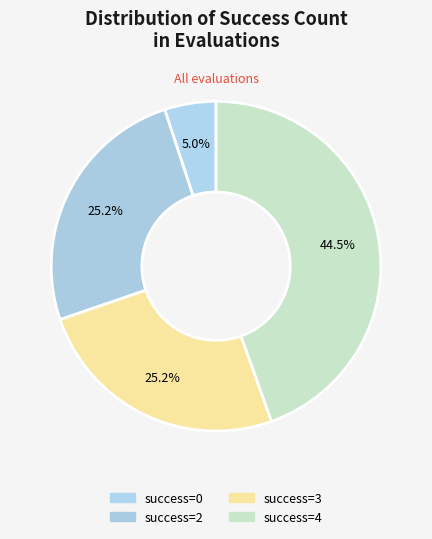

Rank the categories by value from highest to lowest.

4, 2, 3, 0